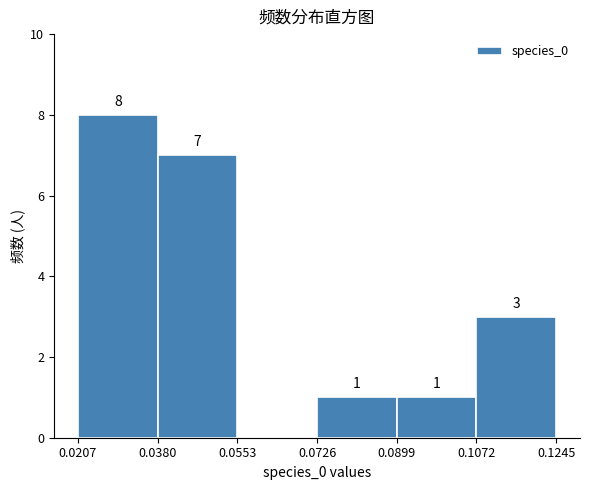

Which range on the x-axis has the tallest bar?

0.0207 to 0.0380